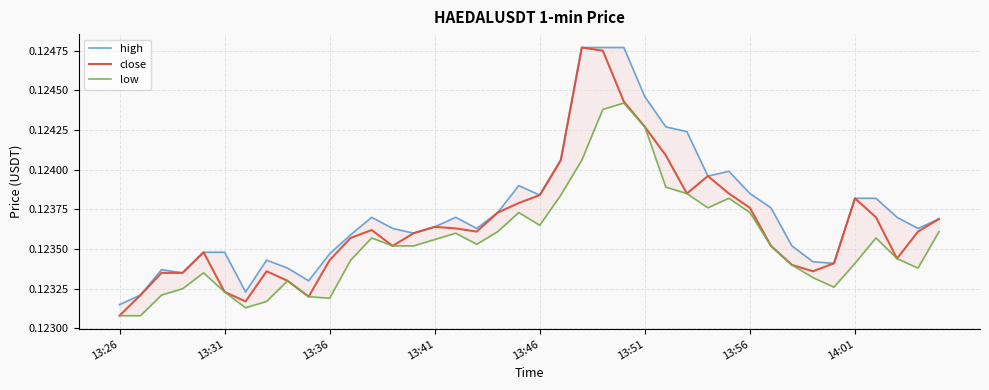

What are all the series names shown in the legend?

high, close, low